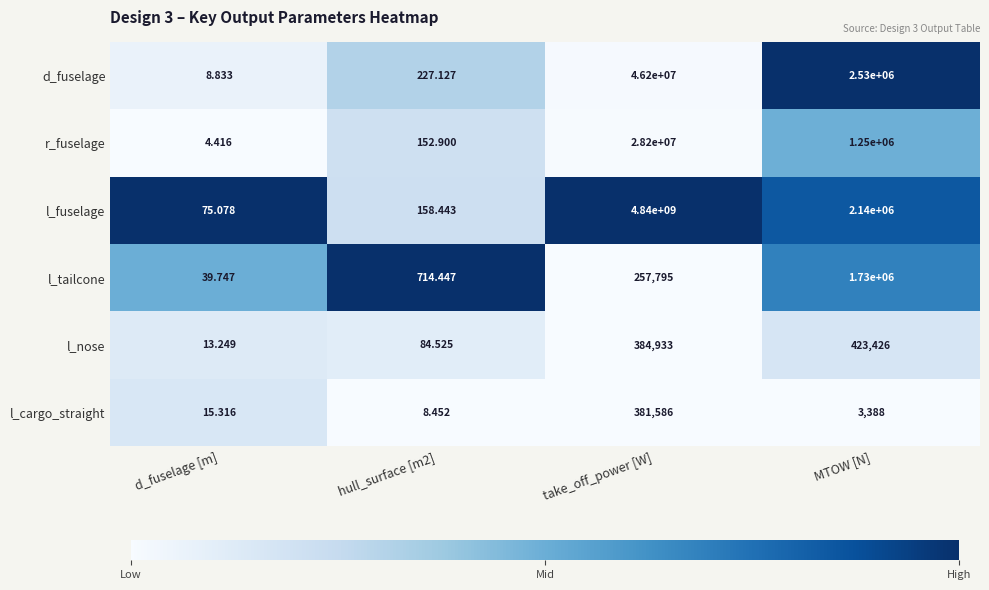

At which label does d_fuselage reach its peak?

take_off_power [W]